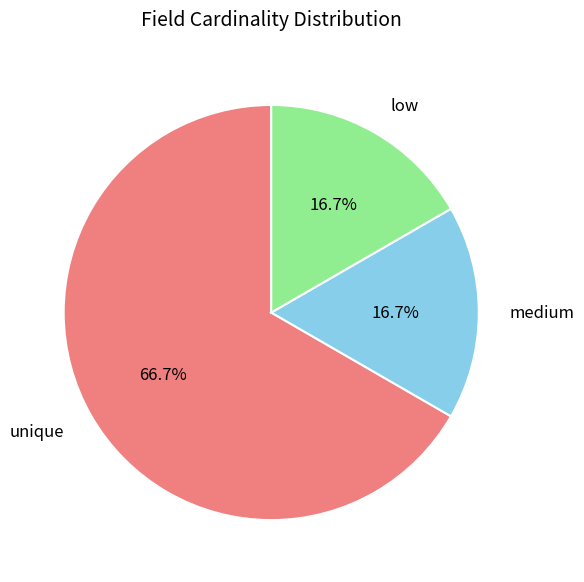

What is the ratio of the value at unique to the value at low?

4.0